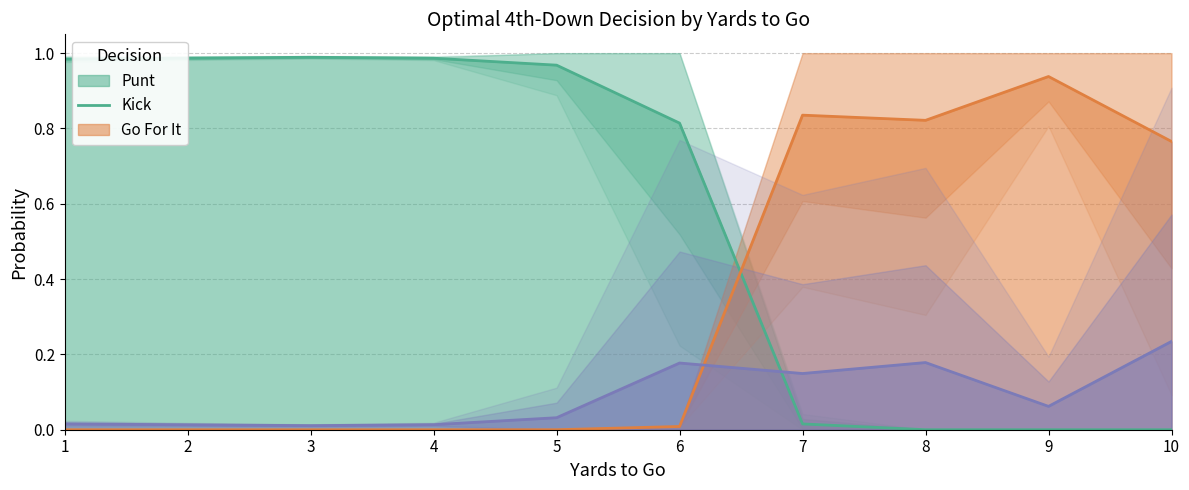

Does the chart display data point markers on the line(s)?

No